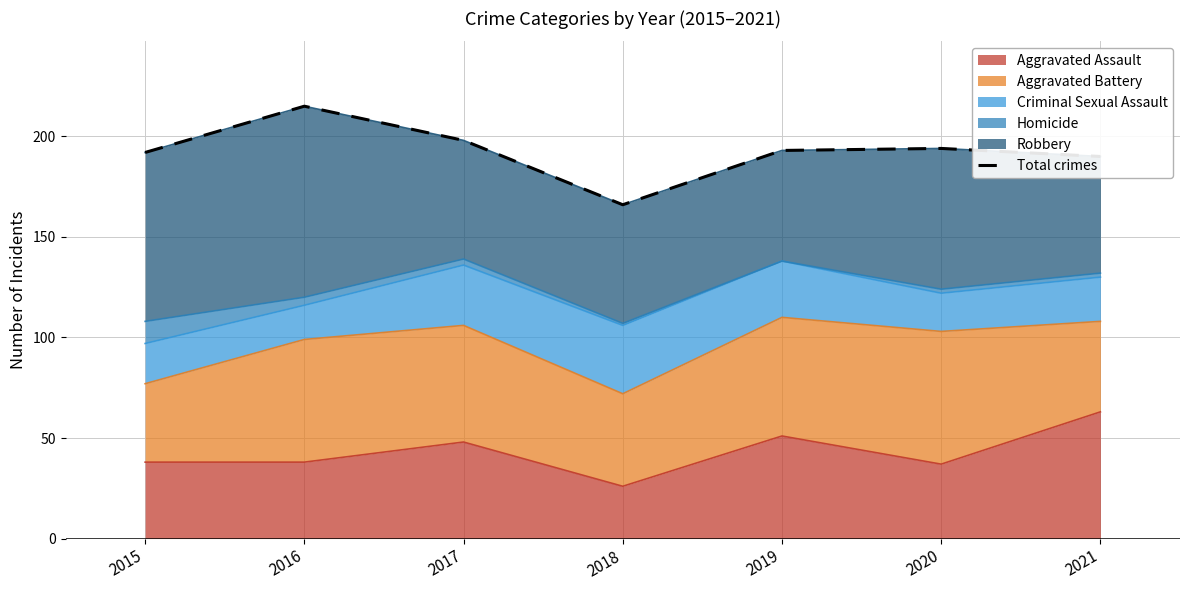

How many interior local valleys (lower than both neighbors) does the data have?

1